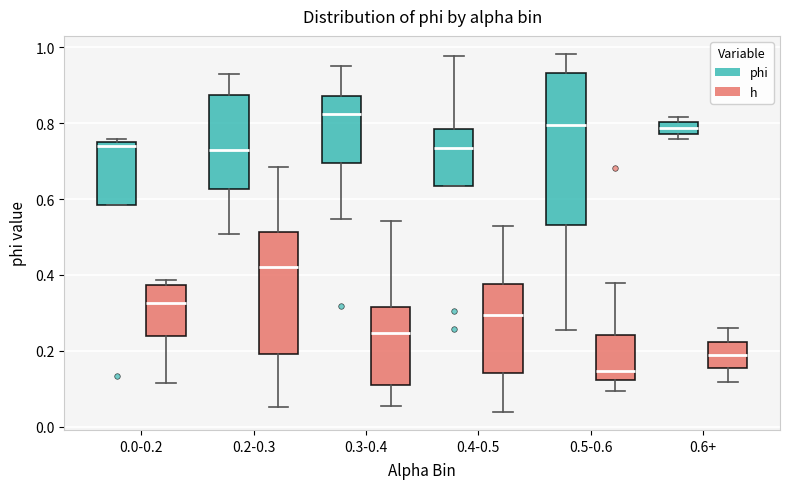

Where does the lower whisker of the box for 0.0-0.2 (h) end on the y-axis? The values are not printed on the chart, so give them approximately, as read against the axis.

0.12